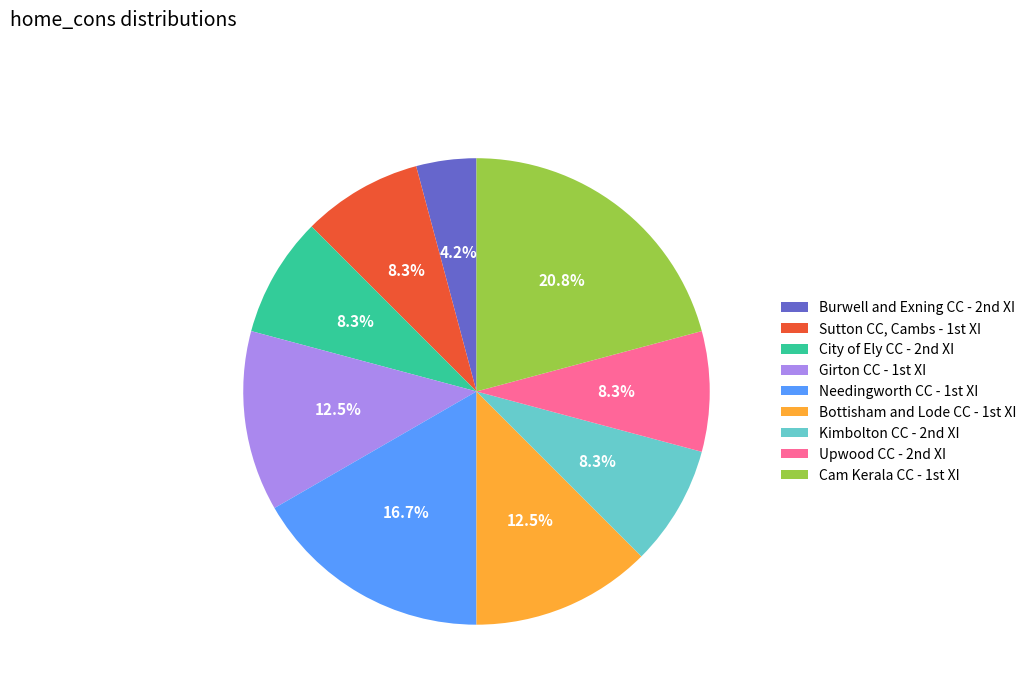

Which slice is the smallest?

Burwell and Exning CC - 2nd XI